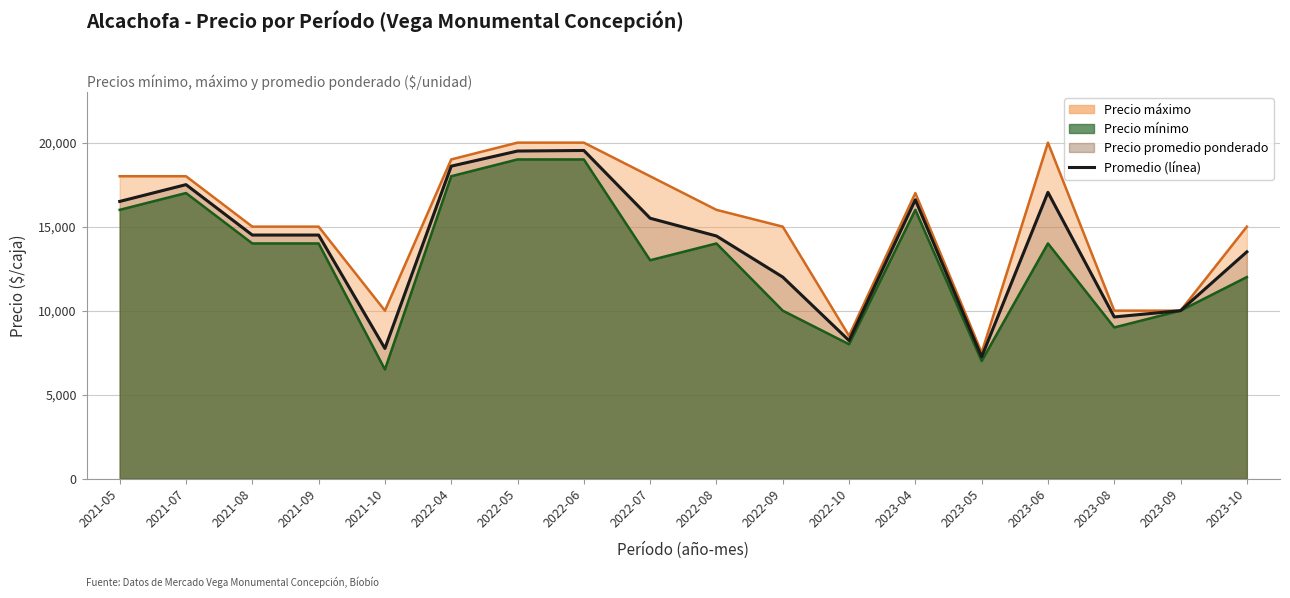

Does the chart have visible grid lines?

Yes